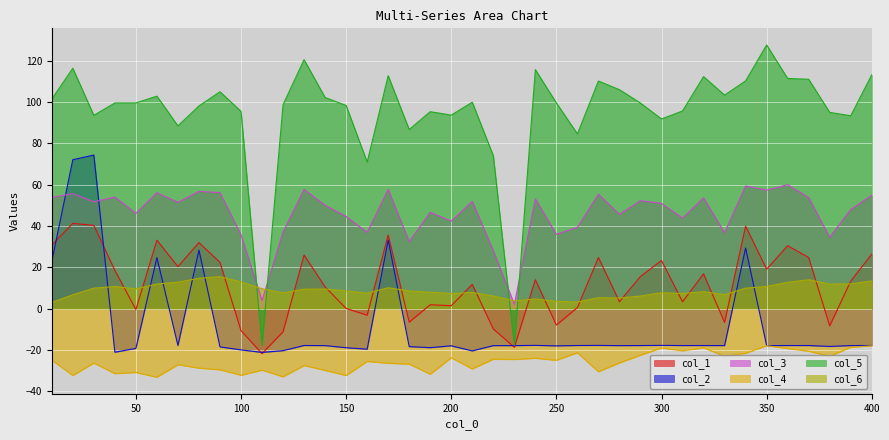

Does the chart display data point markers on the line(s)?

No